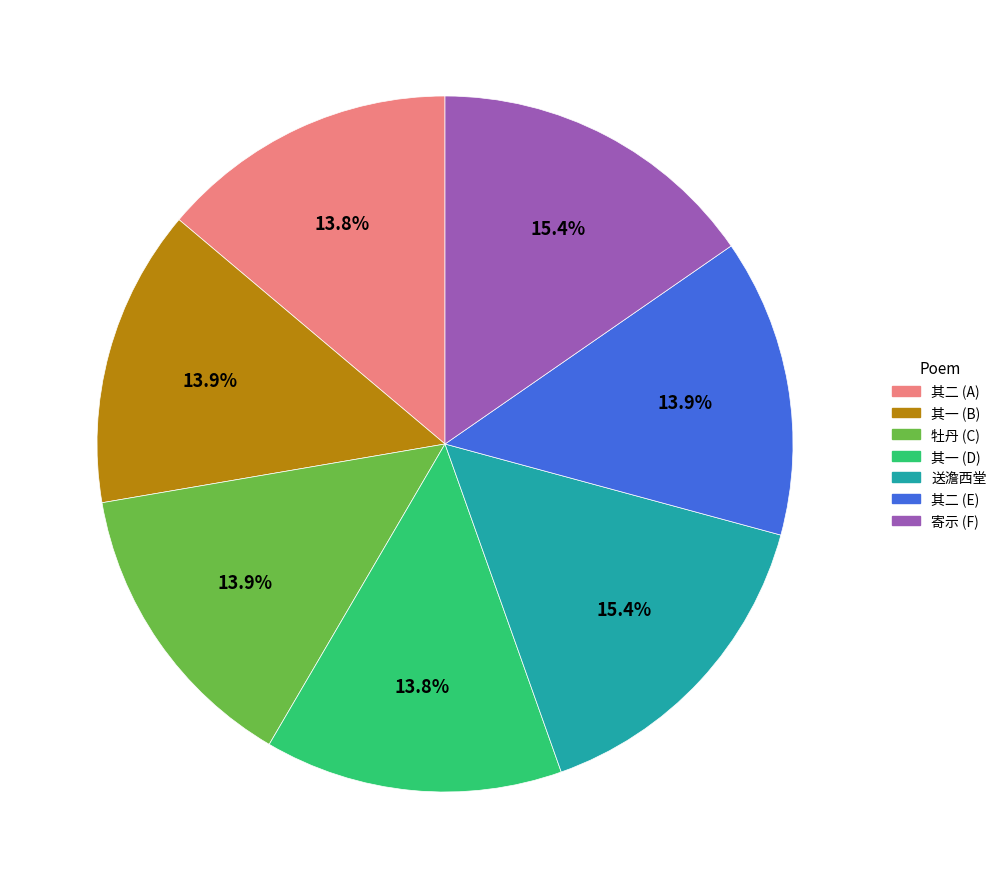

What is the ratio of the value at 其一 (B) to the value at 其二 (E)?

1.0